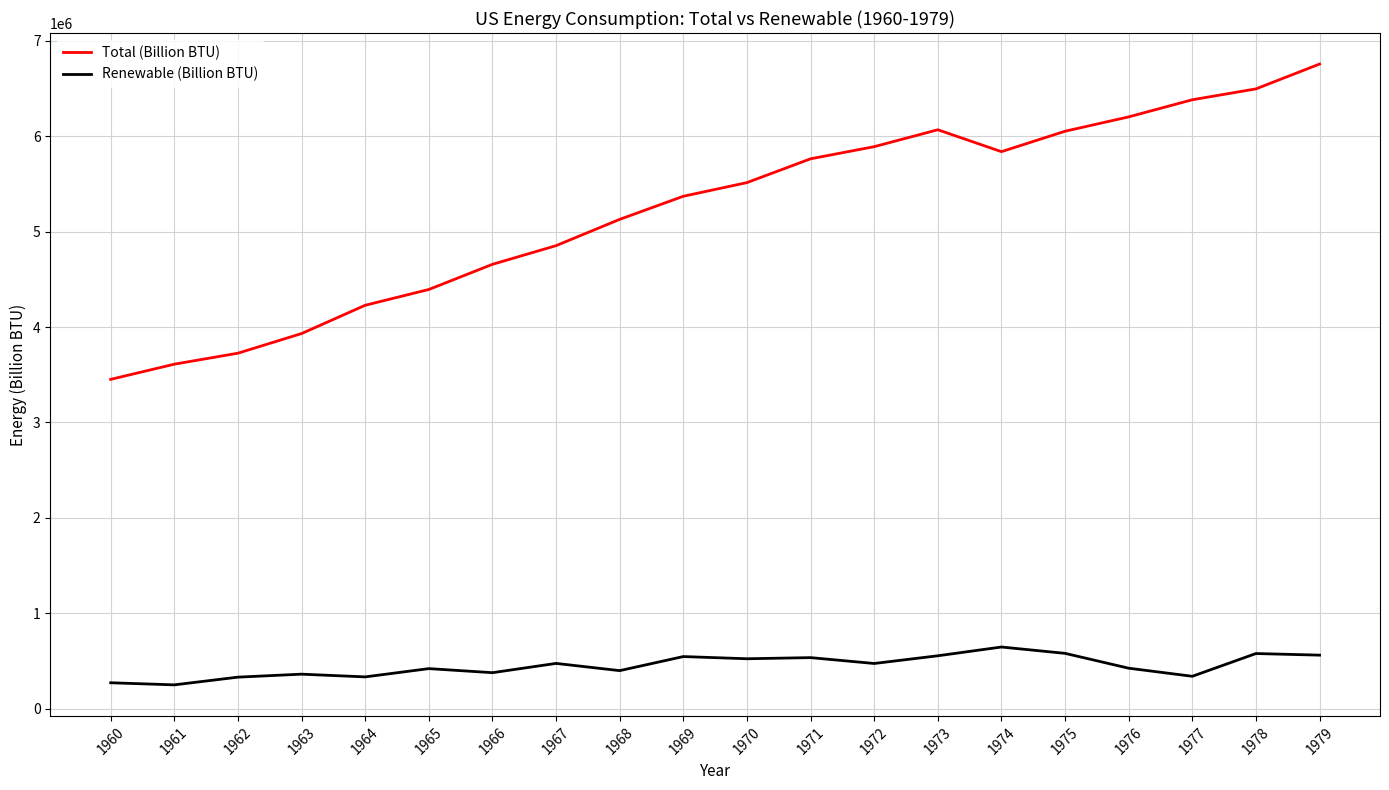

Rank the series by their maximum value, from highest to lowest.

Total (Billion BTU), Renewable (Billion BTU)